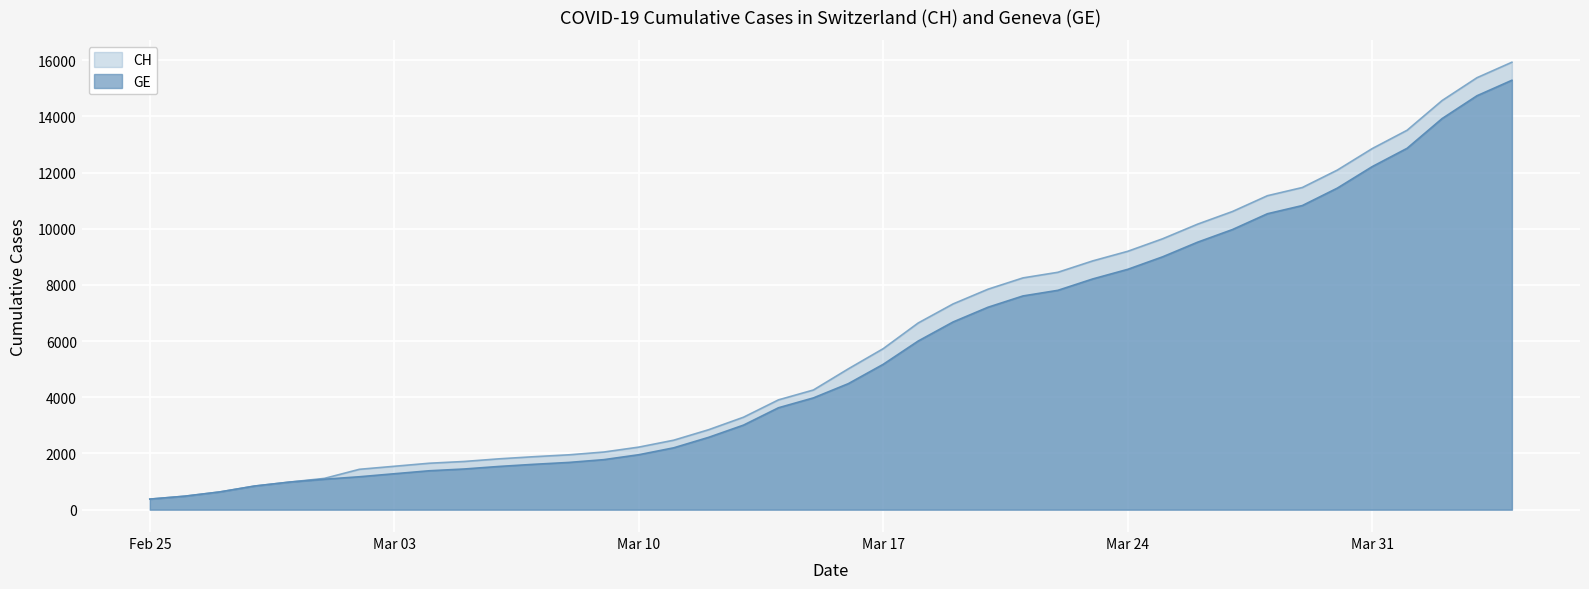

At 2020-03-01, list the series in order from largest to smallest.

CH, GE